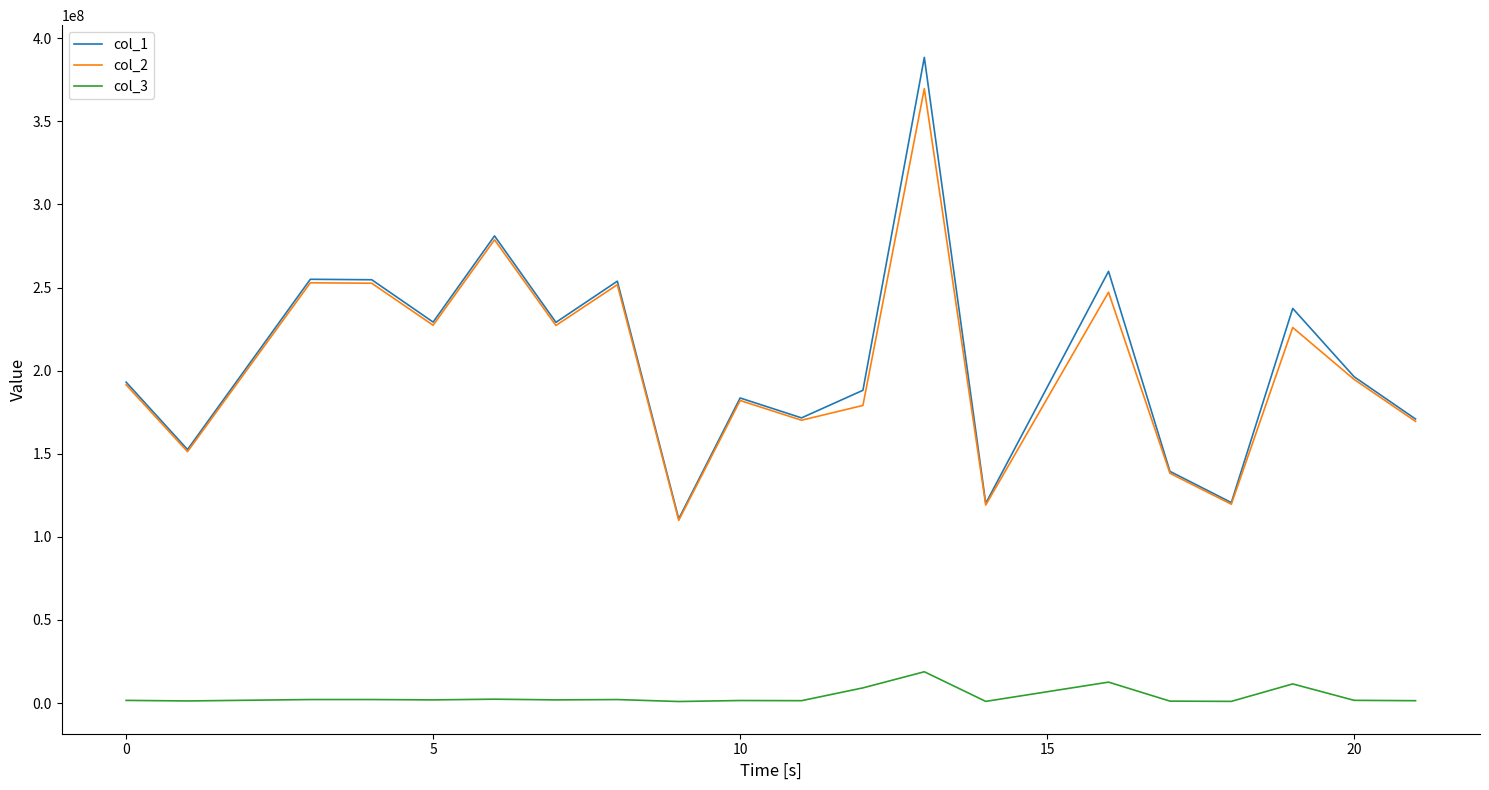

True or false: col_3 and col_1 intersect in this chart.

False